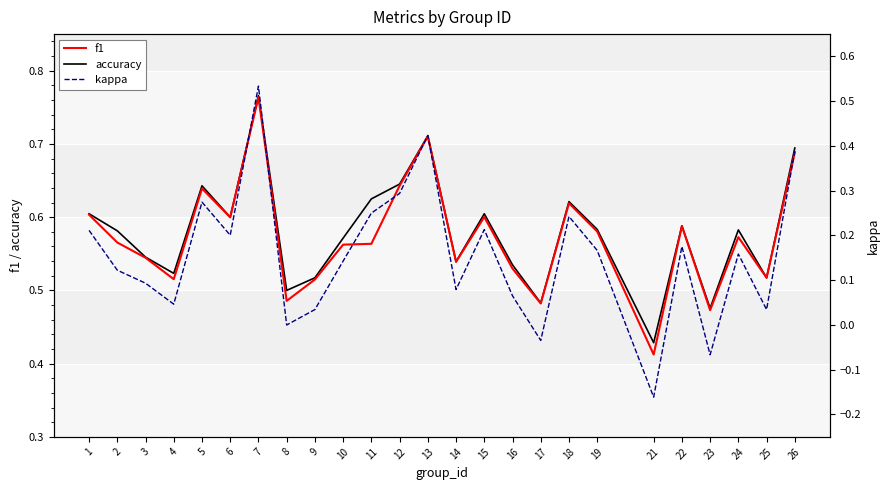

True or false: f1 and accuracy cross at least once.

False